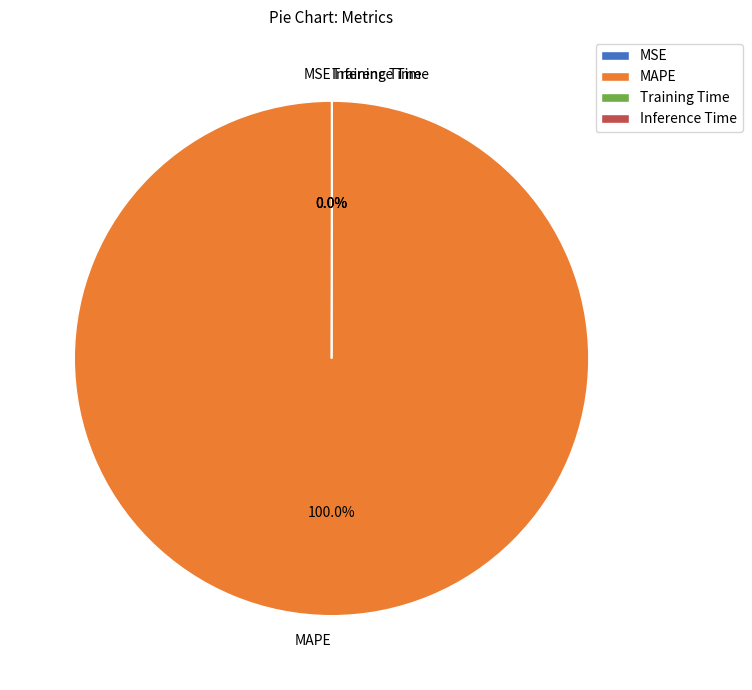

Which category has the biggest portion of the pie?

MAPE